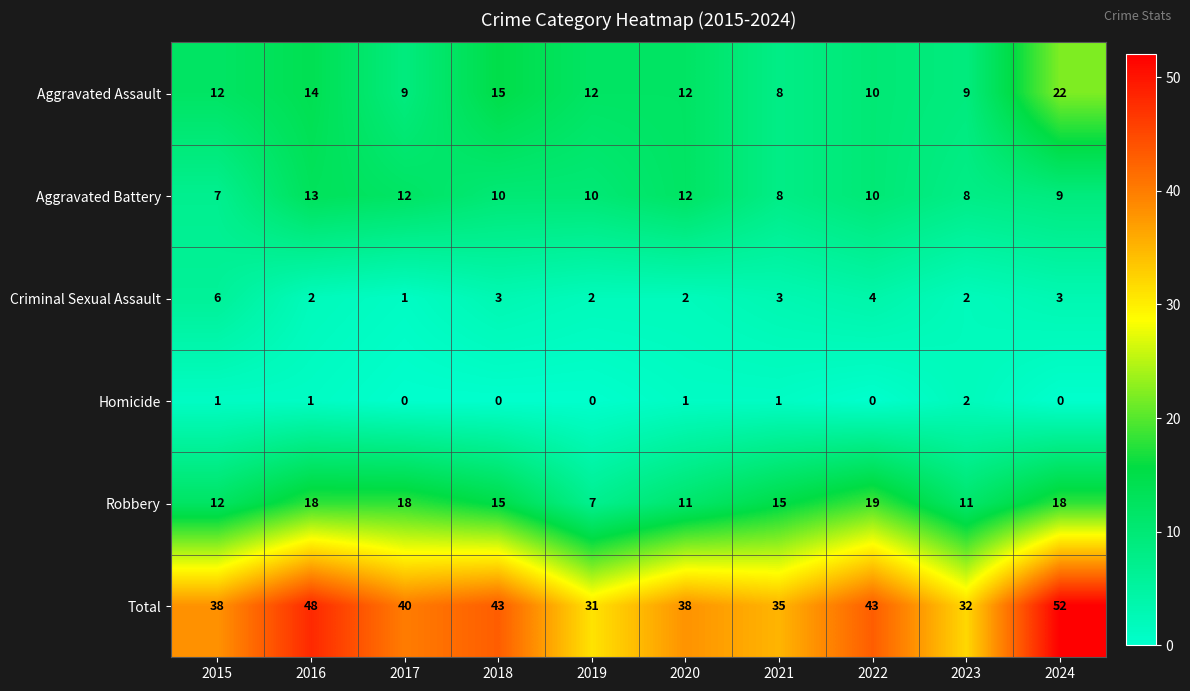

How many values in the Criminal Sexual Assault series are below 3?

5